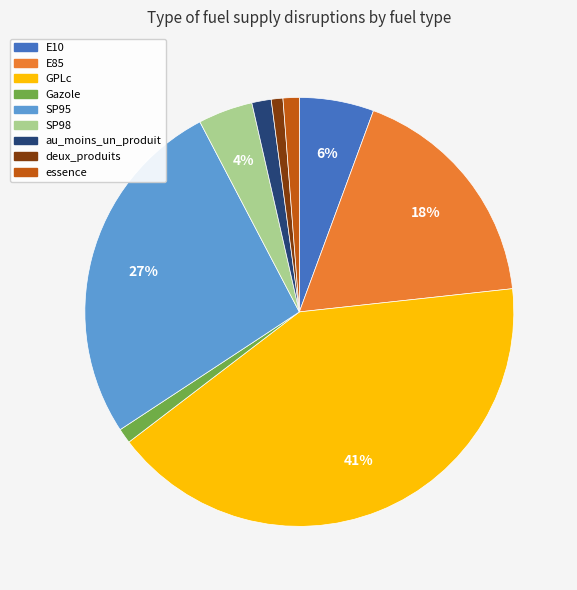

What is the largest slice in the pie chart?

GPLc